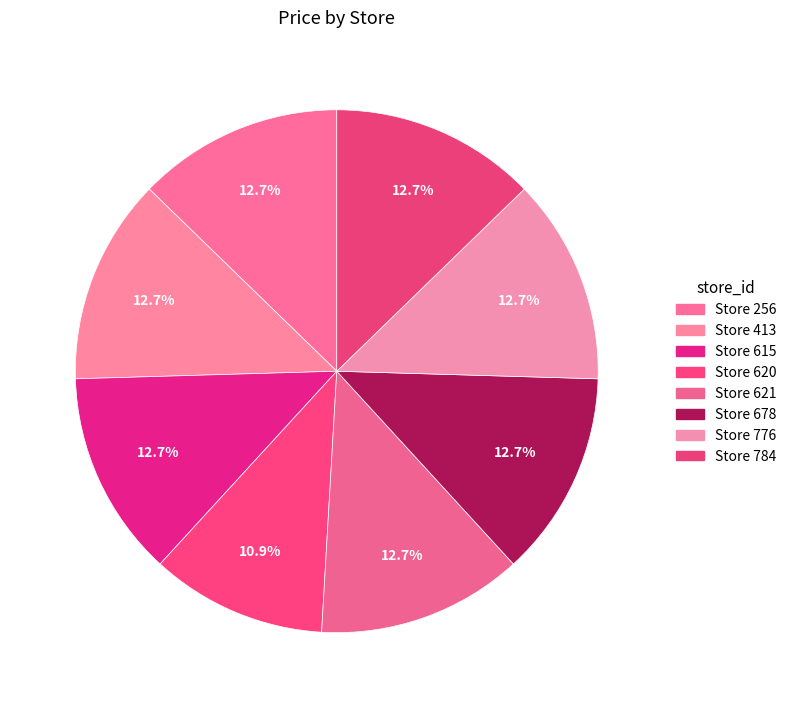

Which slice is the largest?

256